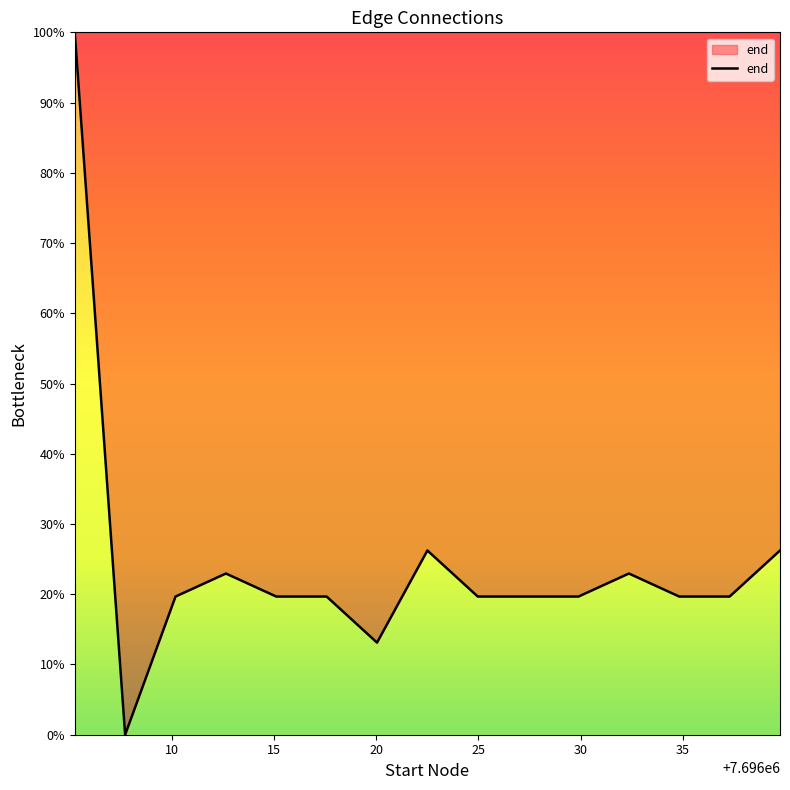

What is the greatest value displayed?

100.0